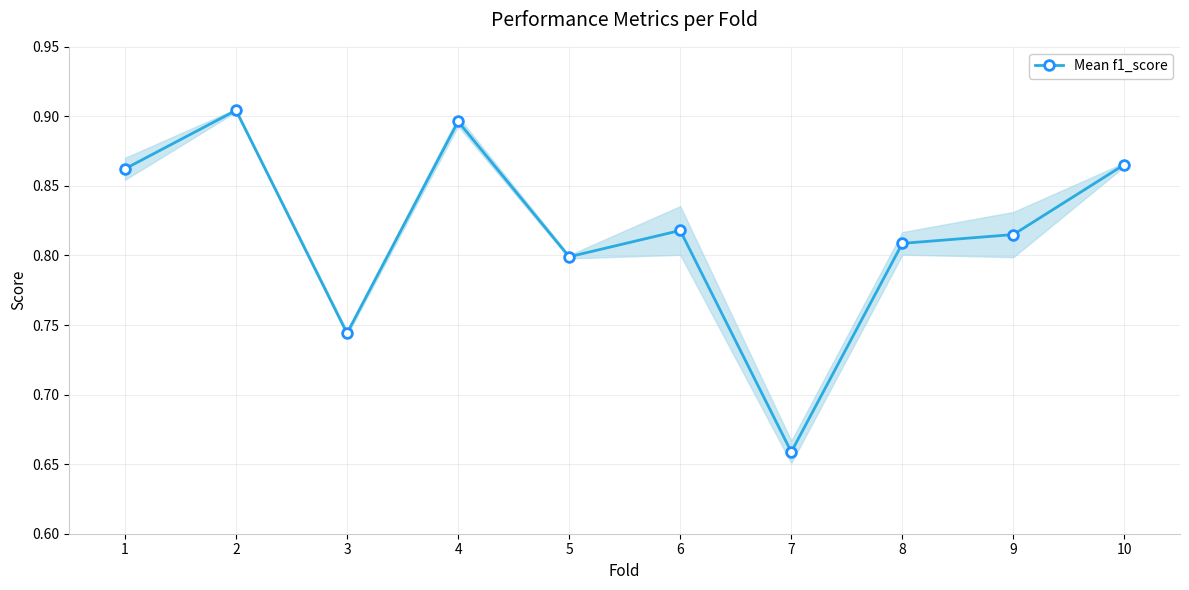

How many categories are shown in the chart?

10